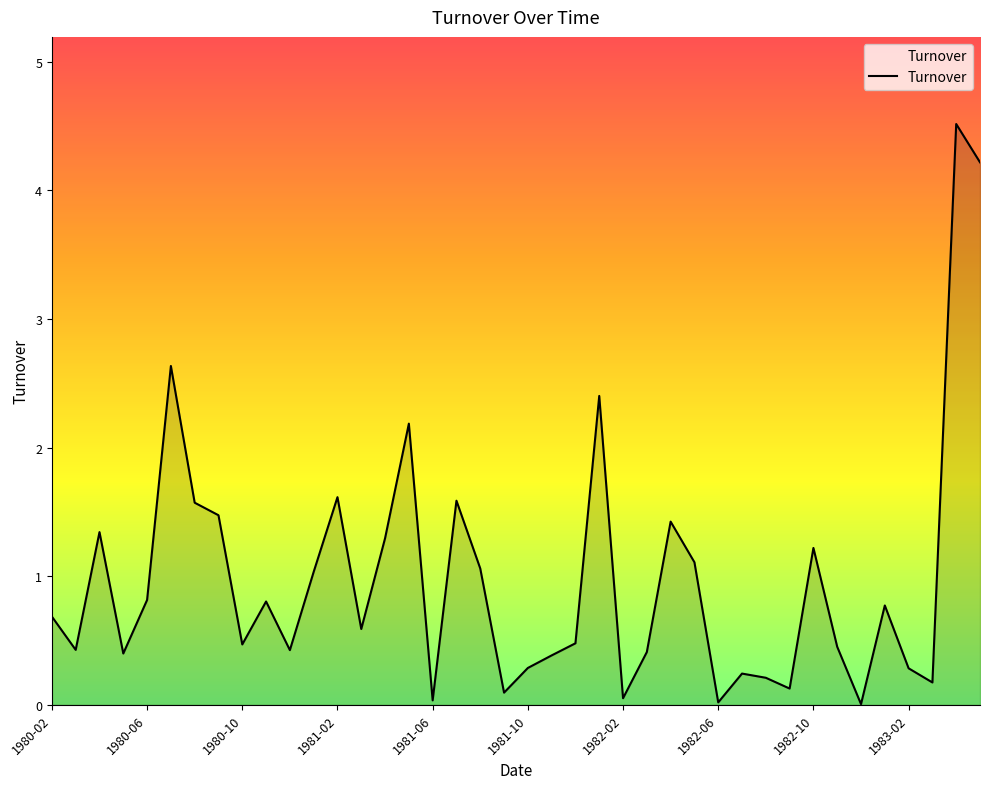

What is the difference between the maximum and minimum values?

4.5